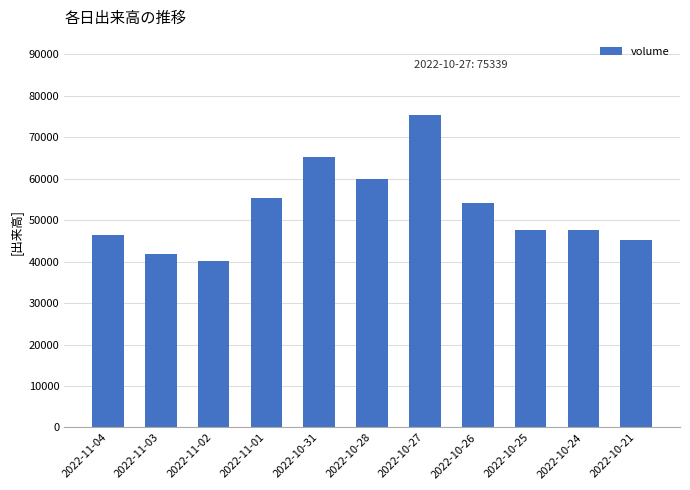

Which category has the lowest value across all series?

2022-11-02